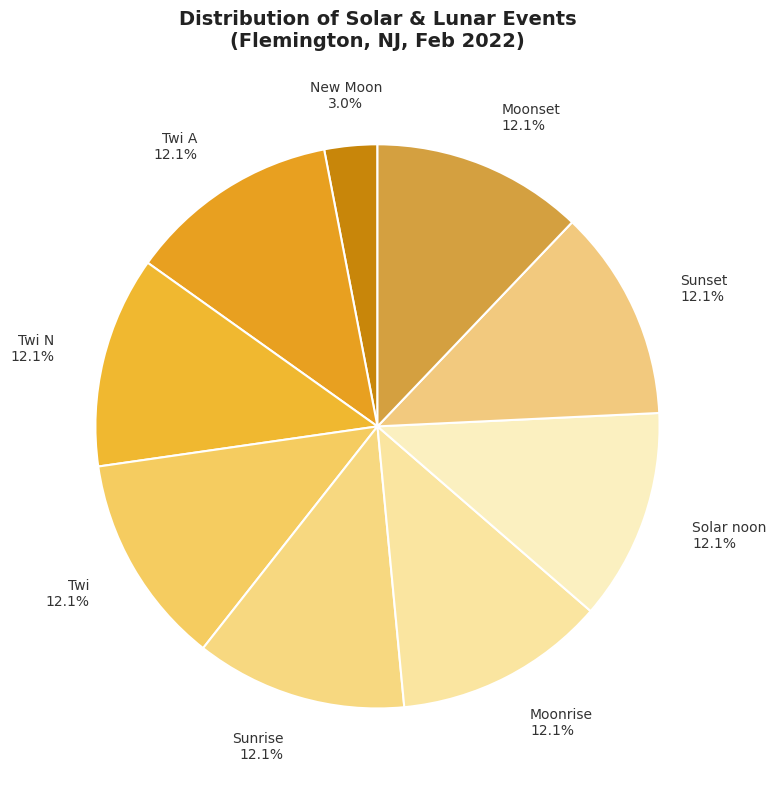

Approximately how many times larger is the value at Twi N compared to New Moon?

4.0